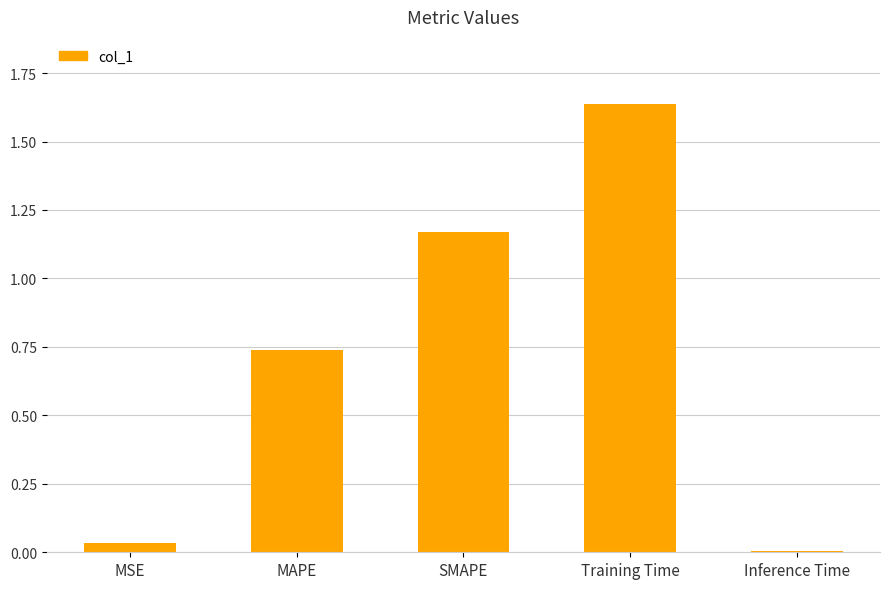

Where is the data nearest to the value 0?

Inference Time